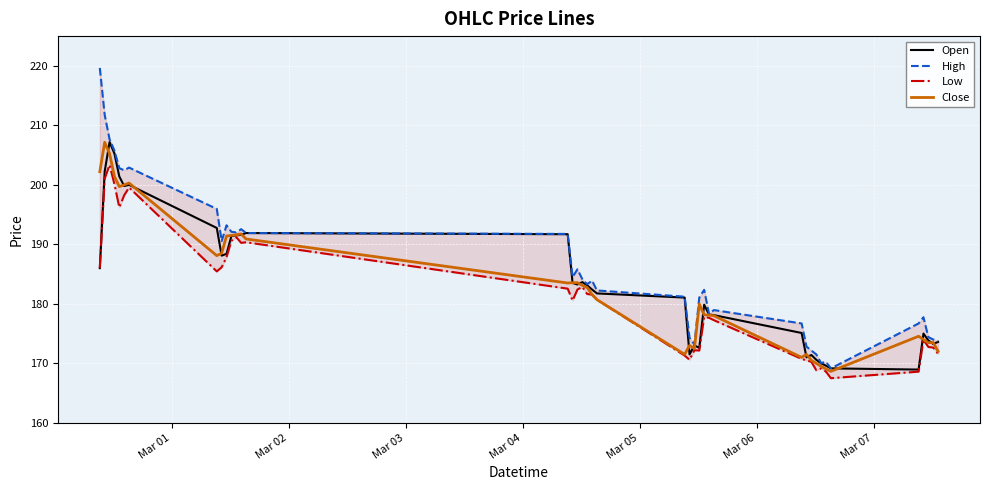

Is the value of High at 37 greater than the value of Close at Mar 07?

No